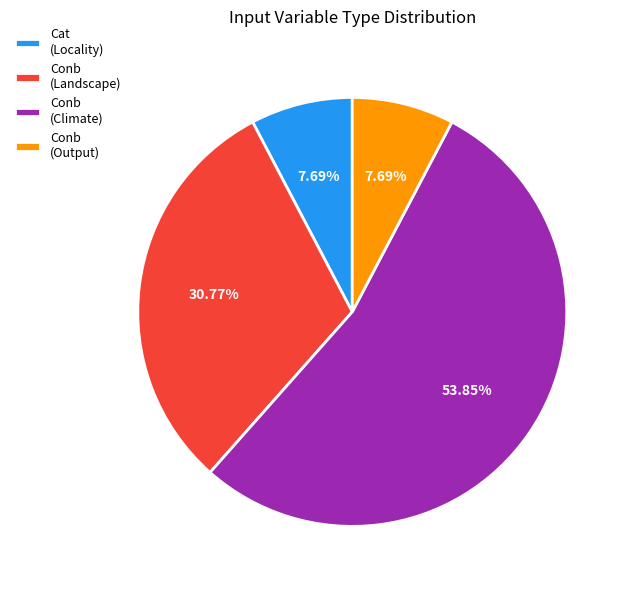

How many segments does this pie chart have?

4